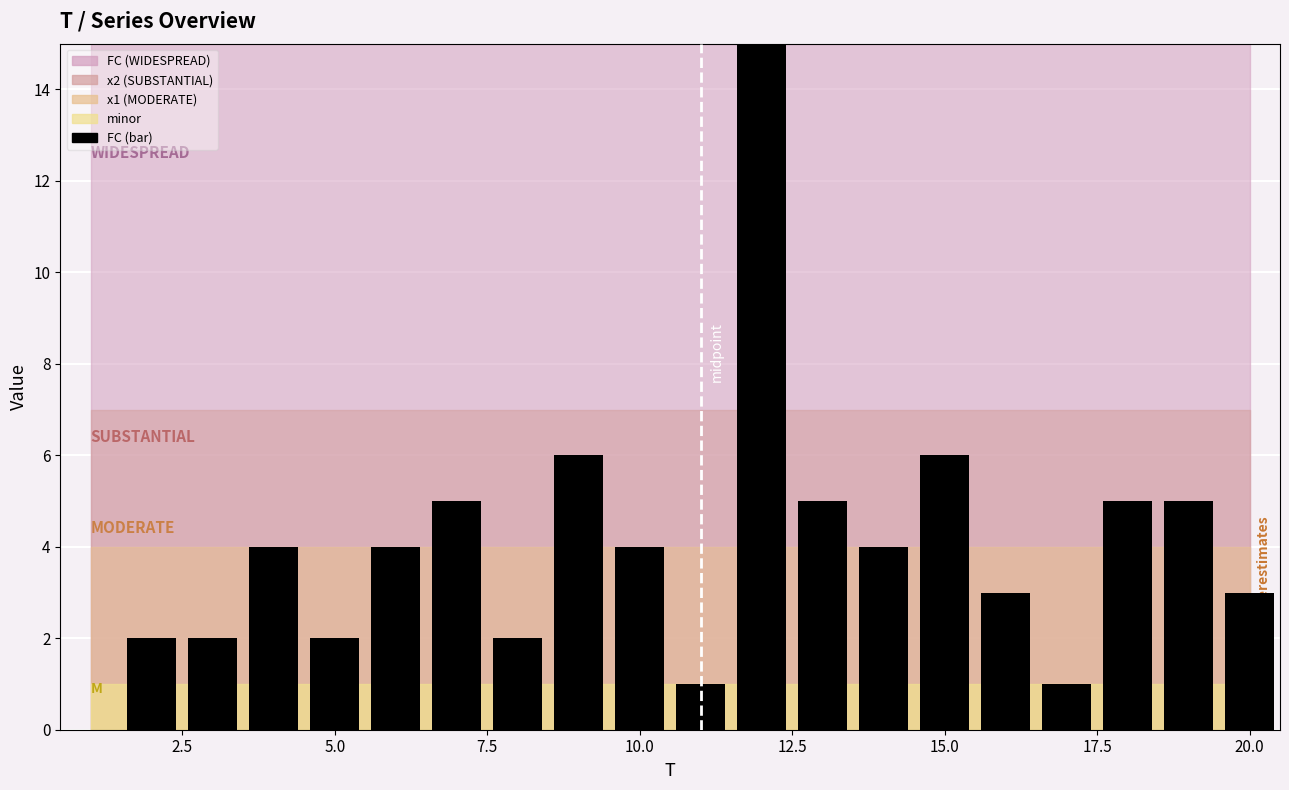

Reading left to right, extract all data points from this chart.

0	2	2	4	2	4	5	2	6	4	1	15	5	4	6	3	1	5	5	3